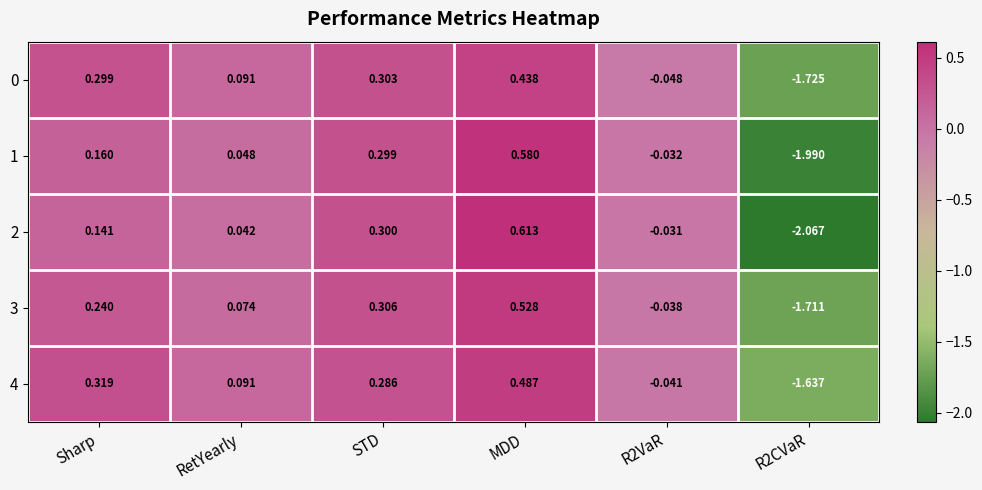

Which series changed the most between RetYearly and STD?

2